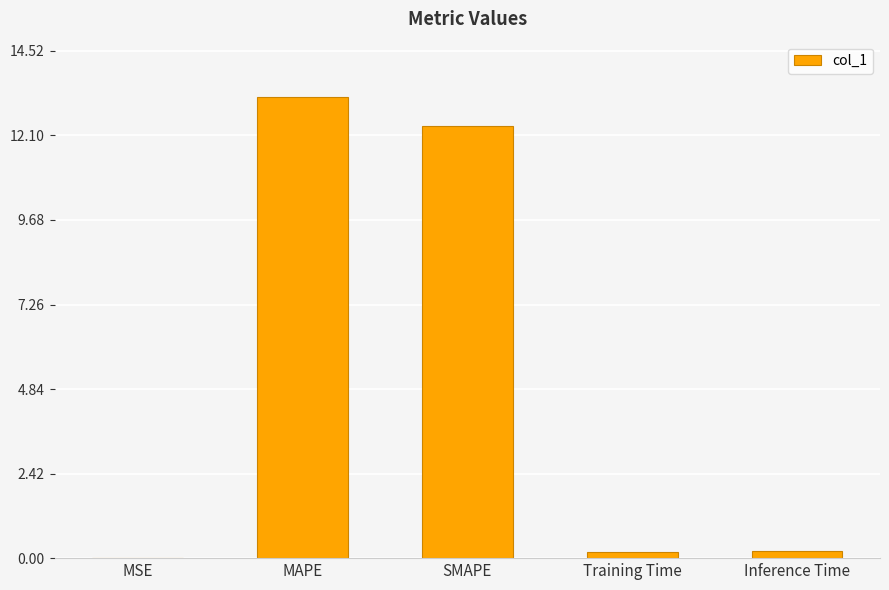

What is the sum of the values at MAPE and SMAPE?

25.6